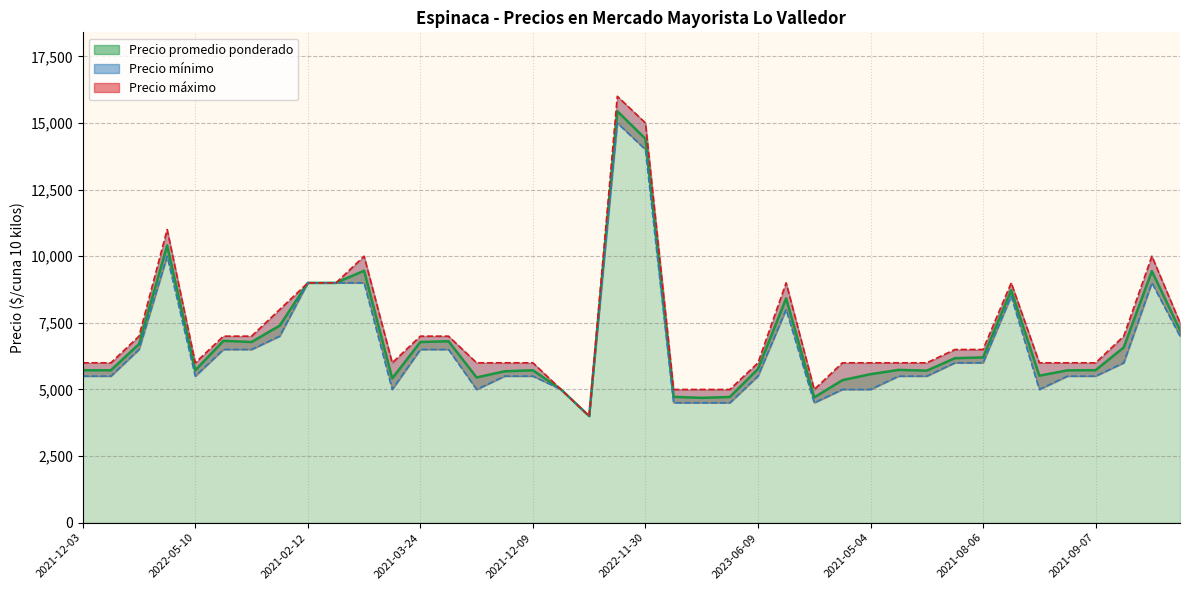

True or false: Precio minimo and Precio promedio ponderado intersect in this chart.

False